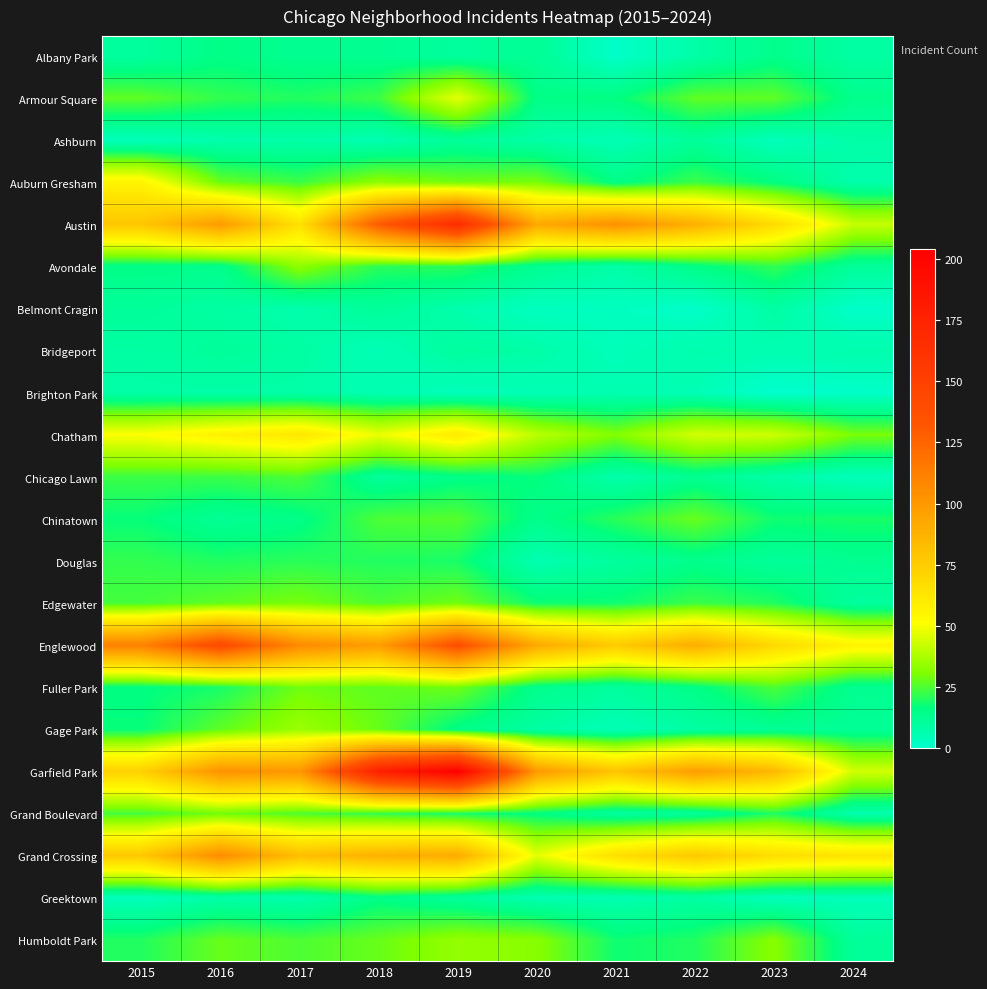

Reading right to left, extract all data points from this chart.

Albany Park: 2024=9	2023=14	2022=8	2021=1	2020=12	2019=10	2018=13	2017=13	2016=15	2015=10
Armour Square: 2024=14	2023=27	2022=27	2021=16	2020=15	2019=47	2018=23	2017=20	2016=22	2015=27
Ashburn: 2024=8	2023=4	2022=11	2021=5	2020=8	2019=11	2018=6	2017=8	2016=7	2015=4
Auburn Gresham: 2024=7	2023=16	2022=23	2021=15	2020=30	2019=29	2018=33	2017=23	2016=28	2015=56
Austin: 2024=42	2023=68	2022=89	2021=104	2020=92	2019=167	2018=130	2017=65	2016=99	2015=78
Avondale: 2024=11	2023=22	2022=15	2021=8	2020=13	2019=21	2018=21	2017=33	2016=14	2015=15
Belmont Cragin: 2024=1	2023=9	2022=1	2021=3	2020=3	2019=7	2018=11	2017=7	2016=9	2015=11
Bridgeport: 2024=7	2023=6	2022=7	2021=4	2020=8	2019=10	2018=5	2017=9	2016=11	2015=9
Brighton Park: 2024=1	2023=0	2022=5	2021=6	2020=5	2019=4	2018=6	2017=8	2016=8	2015=8
Chatham: 2024=30	2023=43	2022=44	2021=31	2020=40	2019=60	2018=48	2017=62	2016=57	2015=51
Chicago Lawn: 2024=4	2023=8	2022=13	2021=7	2020=17	2019=15	2018=11	2017=25	2016=23	2015=23
Chinatown: 2024=19	2023=18	2022=28	2021=21	2020=14	2019=26	2018=25	2017=15	2016=12	2015=17
Douglas: 2024=13	2023=11	2022=14	2021=10	2020=6	2019=19	2018=20	2017=21	2016=20	2015=22
Edgewater: 2024=10	2023=20	2022=23	2021=18	2020=18	2019=29	2018=25	2017=30	2016=27	2015=24
Englewood: 2024=56	2023=69	2022=90	2021=76	2020=92	2019=138	2018=98	2017=107	2016=142	2015=111
Fuller Park: 2024=13	2023=25	2022=15	2021=10	2020=14	2019=29	2018=27	2017=29	2016=19	2015=16
Gage Park: 2024=12	2023=12	2022=9	2021=5	2020=9	2019=15	2018=28	2017=35	2016=27	2015=17
Garfield Park: 2024=44	2023=85	2022=98	2021=79	2020=100	2019=204	2018=178	2017=101	2016=103	2015=73
Grand Boulevard: 2024=7	2023=20	2022=11	2021=10	2020=16	2019=19	2018=22	2017=25	2016=29	2015=24
Grand Crossing: 2024=63	2023=67	2022=77	2021=66	2020=47	2019=91	2018=88	2017=82	2016=106	2015=77
Greektown: 2024=4	2023=4	2022=9	2021=6	2020=6	2019=11	2018=15	2017=7	2016=8	2015=4
Humboldt Park: 2024=11	2023=32	2022=20	2021=18	2020=32	2019=34	2018=28	2017=25	2016=28	2015=20